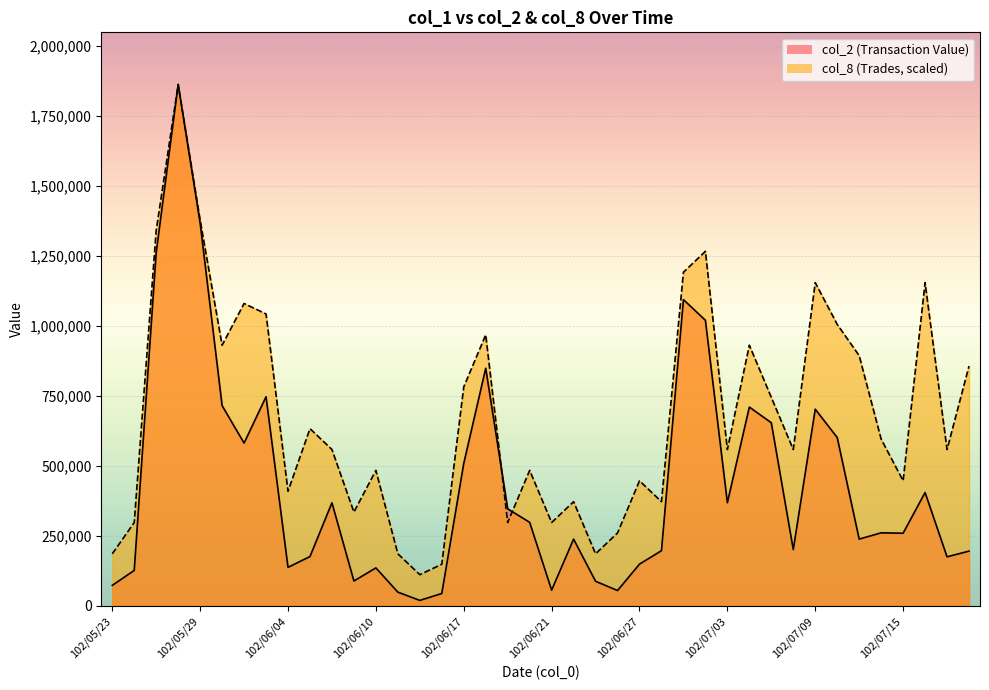

List the series in order of their peak value, lowest first.

col_2, col_8